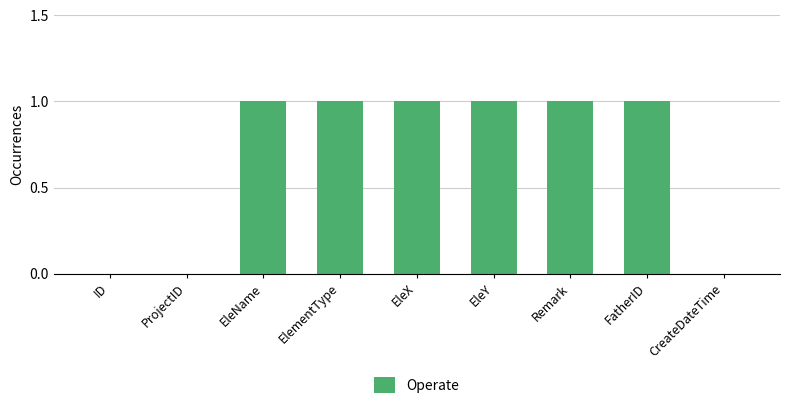

The chart shows a value of 0 at Remark. True or false?

False